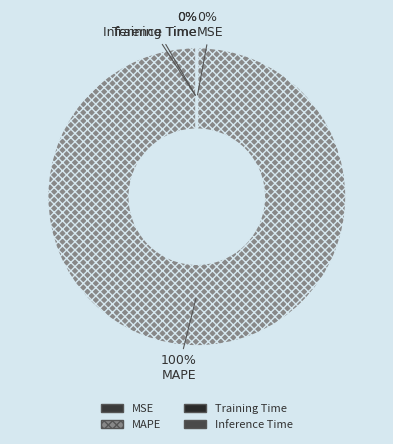

Which category has the smallest portion of the pie?

Inference Time